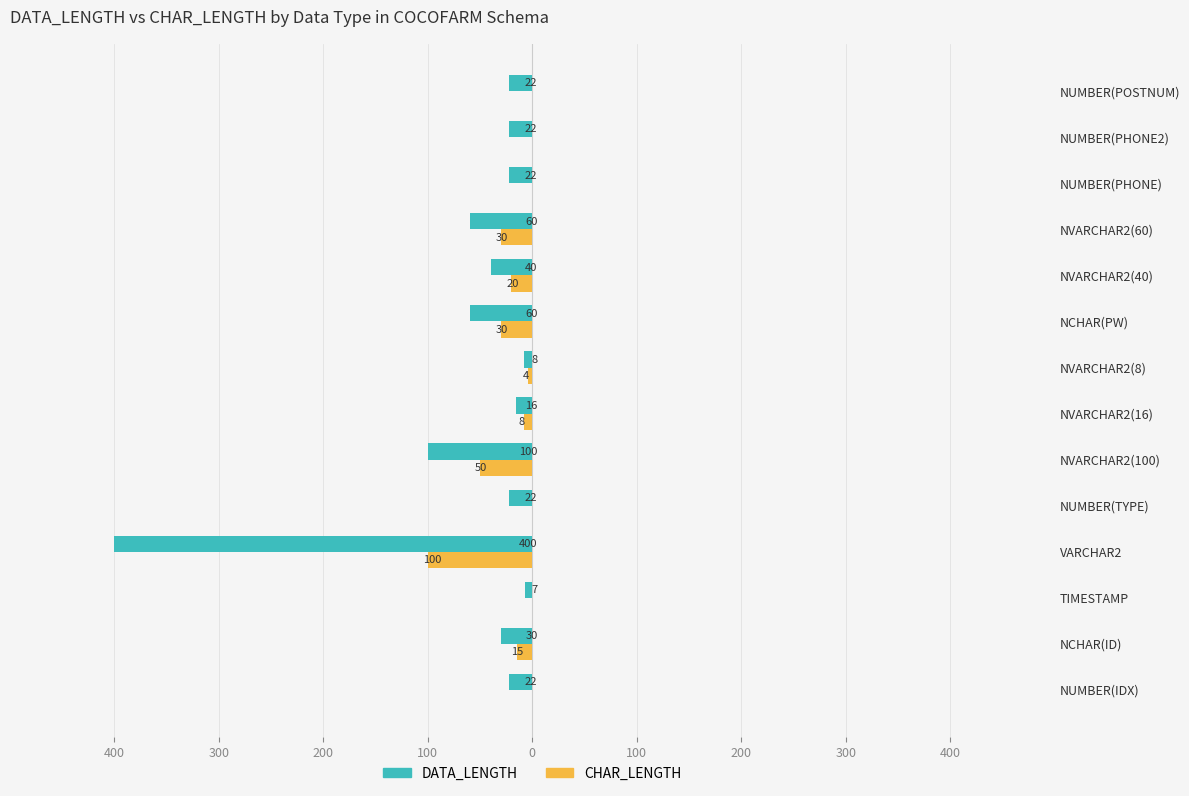

What are all the series names shown in the legend?

DATA_LENGTH, CHAR_LENGTH